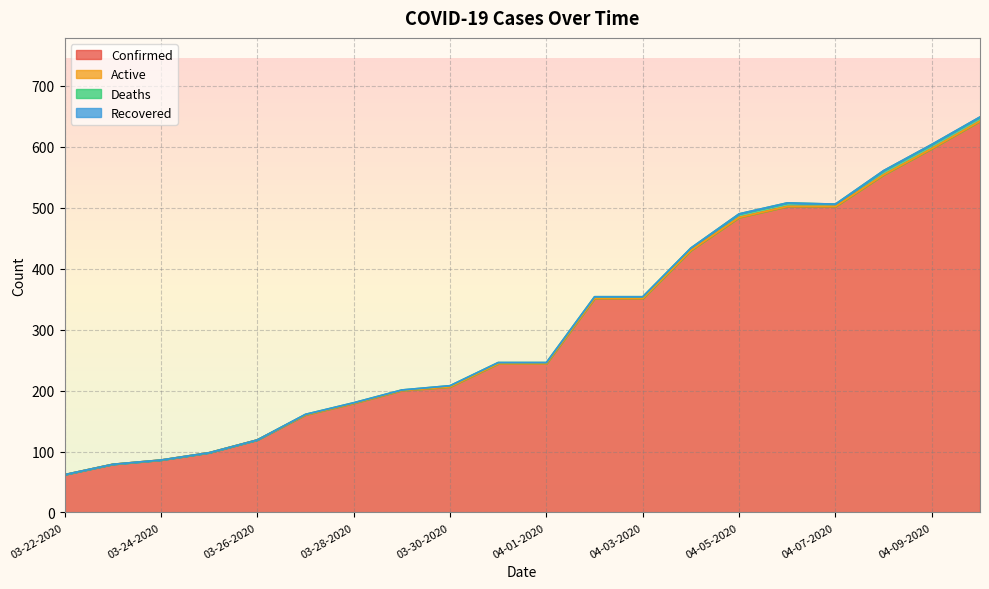

Rank the series by their maximum value, from lowest to highest.

Active, Recovered, Deaths, Confirmed